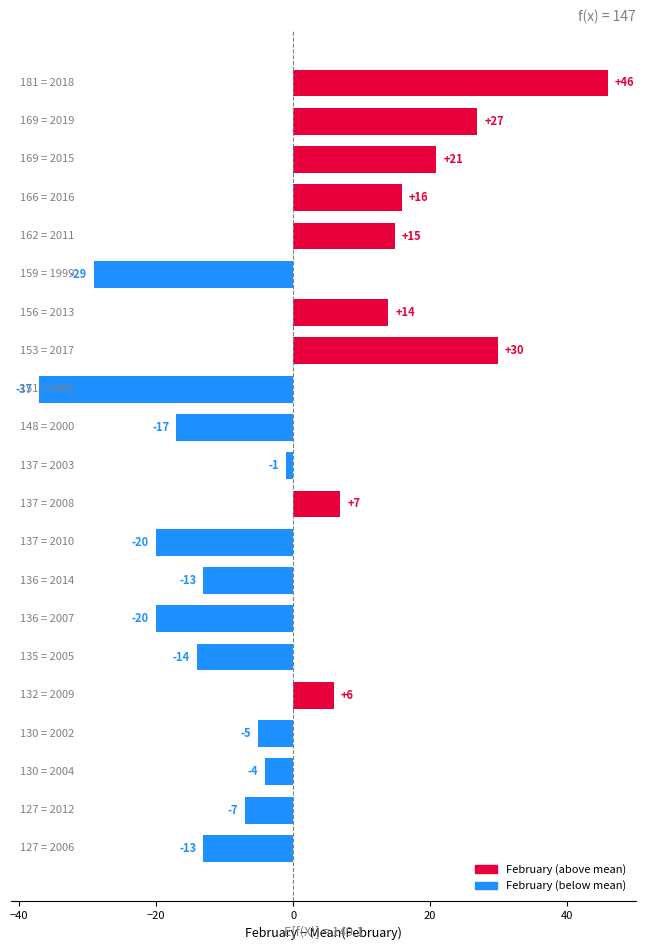

Does the chart contain any negative values?

Yes